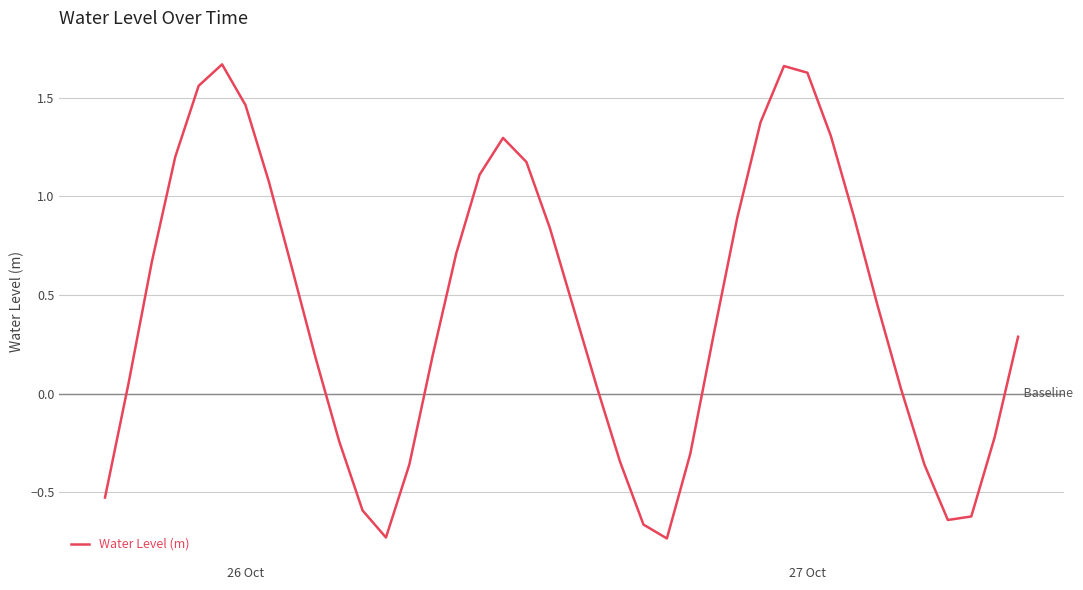

What is the difference between the maximum and minimum values?

2.4